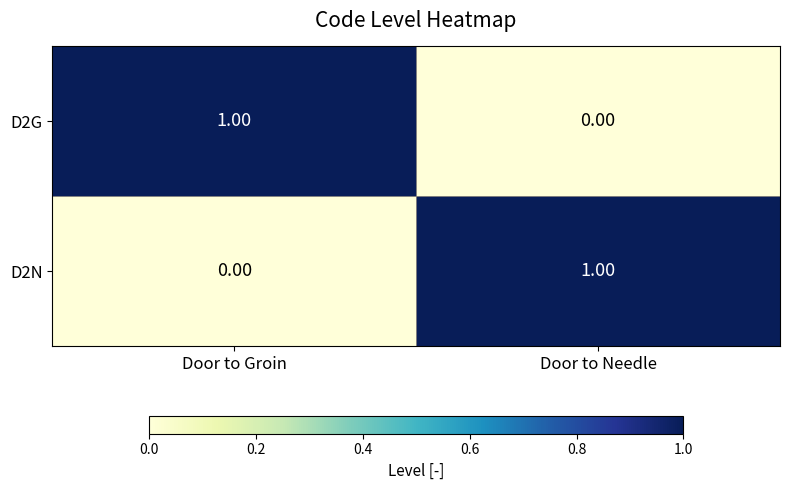

List the labels in order of D2N value, smallest first.

Door to Groin, Door to Needle